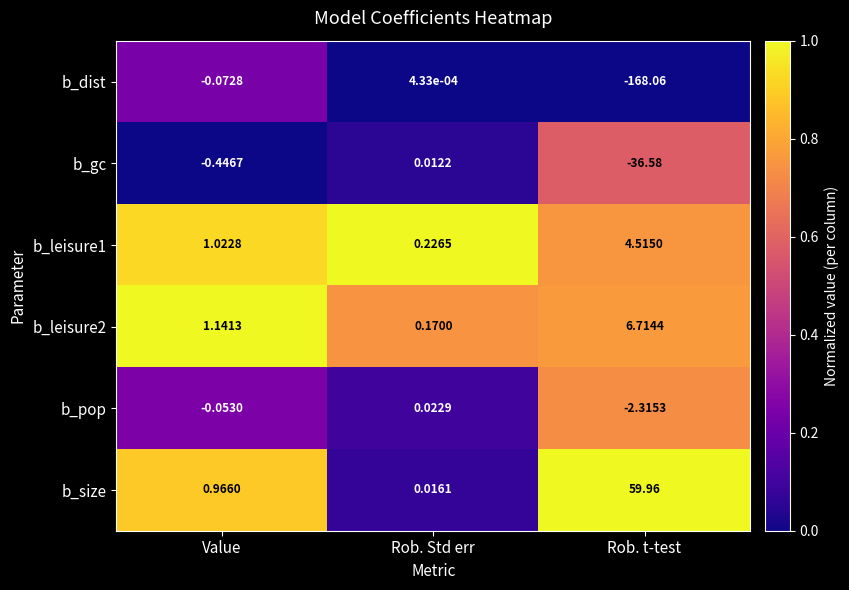

List the labels in order of b_size value, smallest first.

Rob. Std err, Value, Rob. t-test